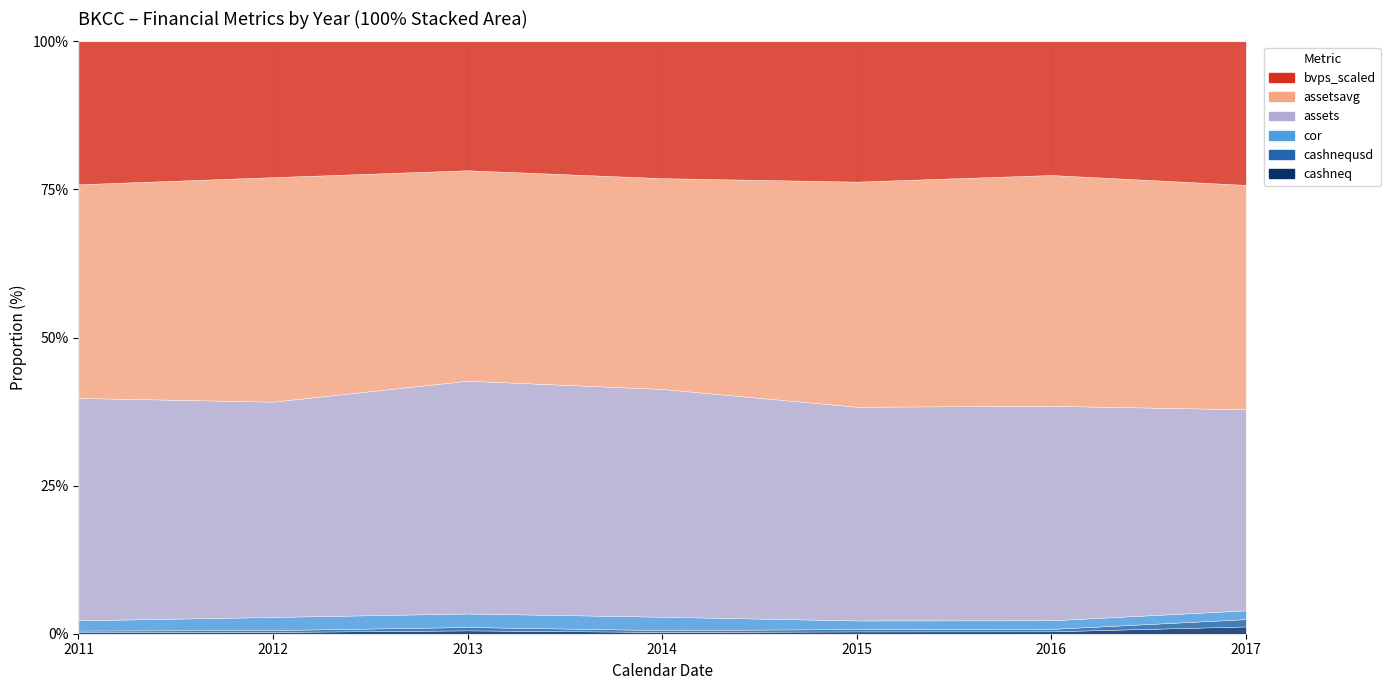

What is the value of the cashnequsd point at the 3rd from the left?

18474784